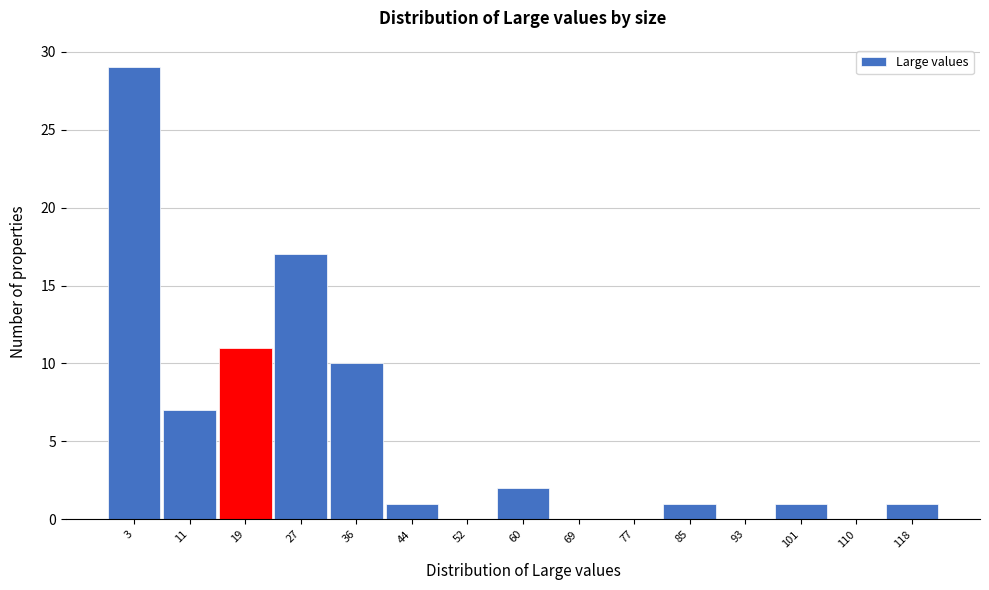

Reading right to left, extract all data points from this chart.

118=1	110=0	101=1	93=0	85=1	77=0	69=0	60=2	52=0	44=1	36=10	27=17	19=11	11=7	3=29